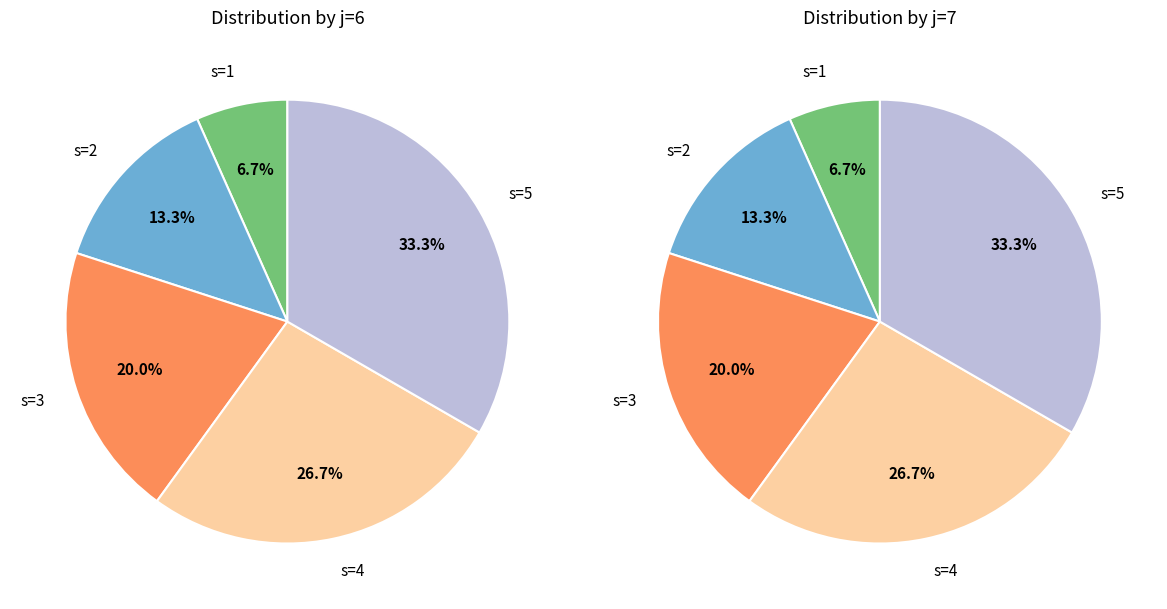

True or false: 7 accounts for 17% of the total.

True